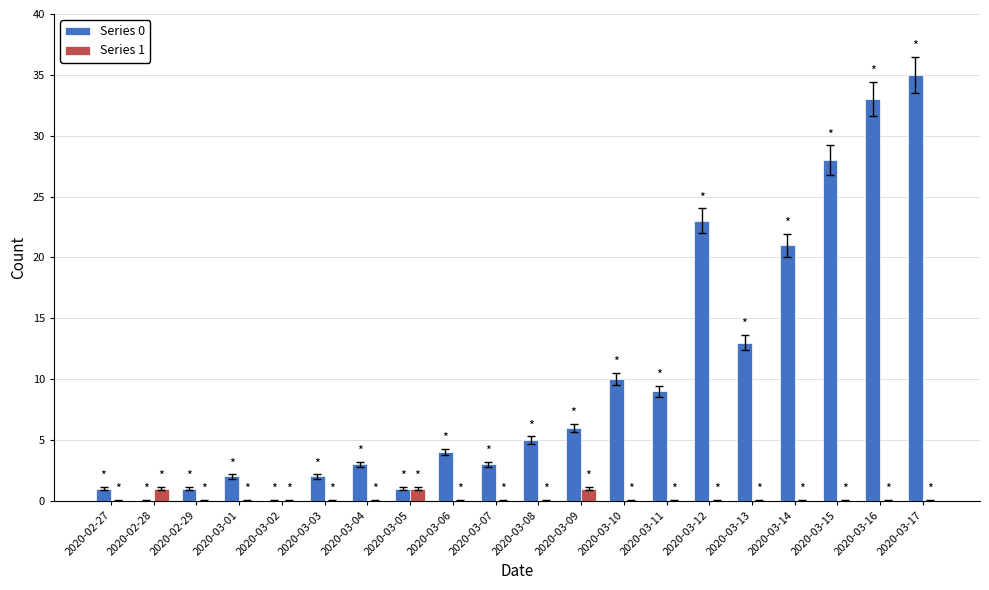

What is the sum of all Series 1 values?

3